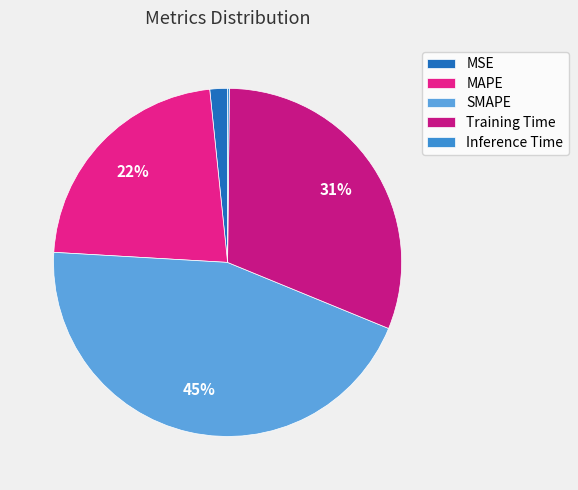

Does Inference Time represent more than half of the total?

No